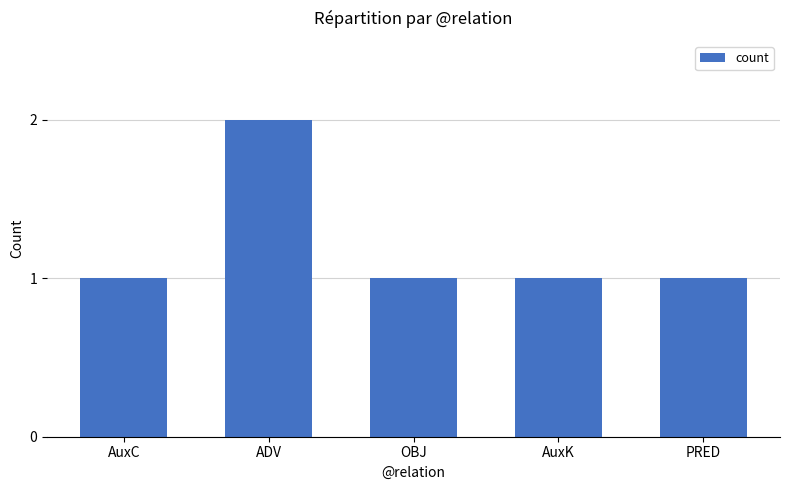

Read the value at OBJ.

1